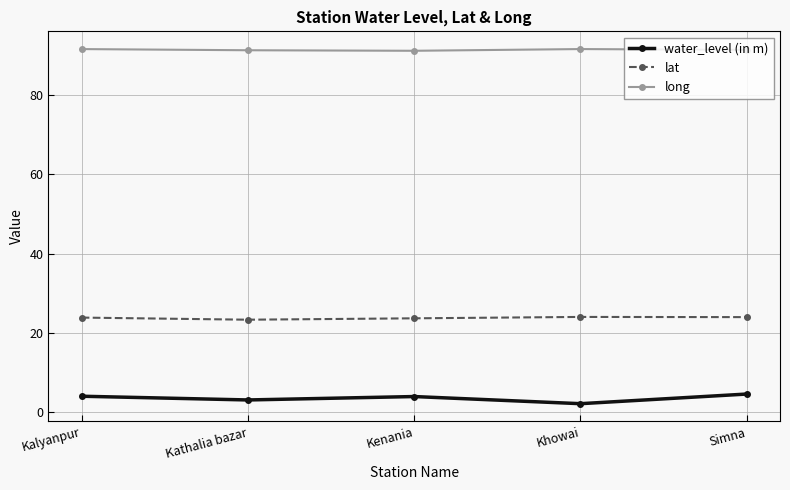

Is it true that long equals 91.6 at Kalyanpur?

True